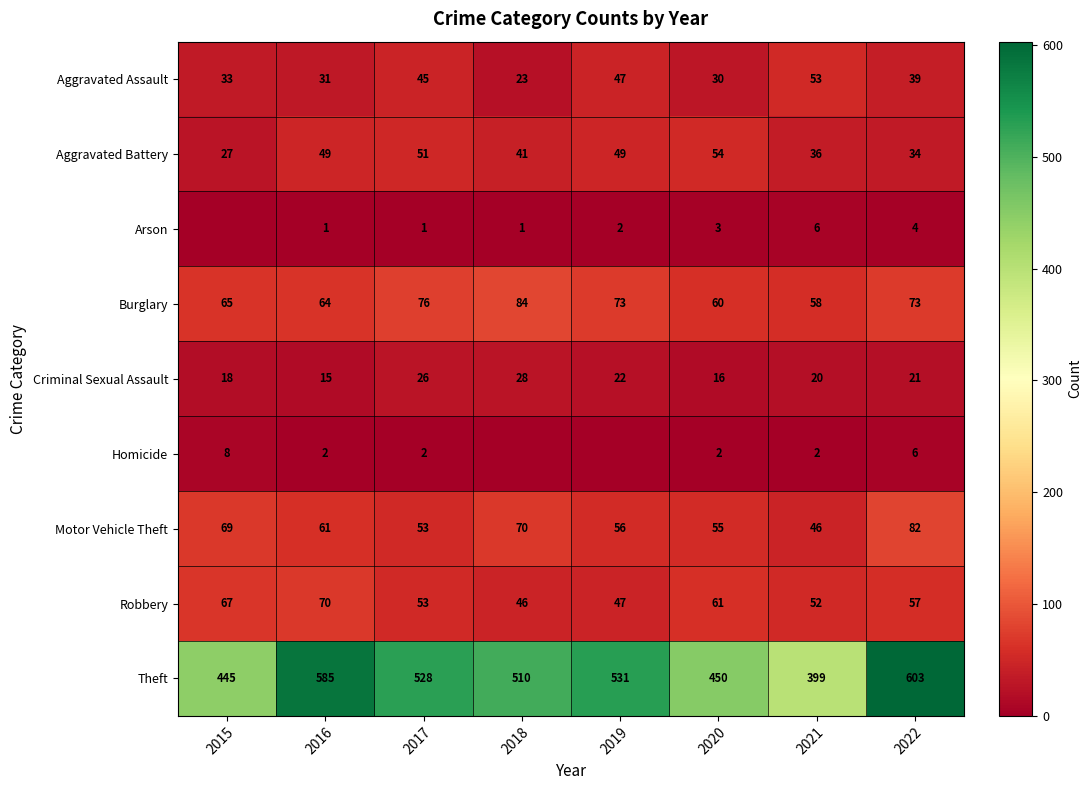

Which category has the lowest value in the Aggravated Battery series?

2015